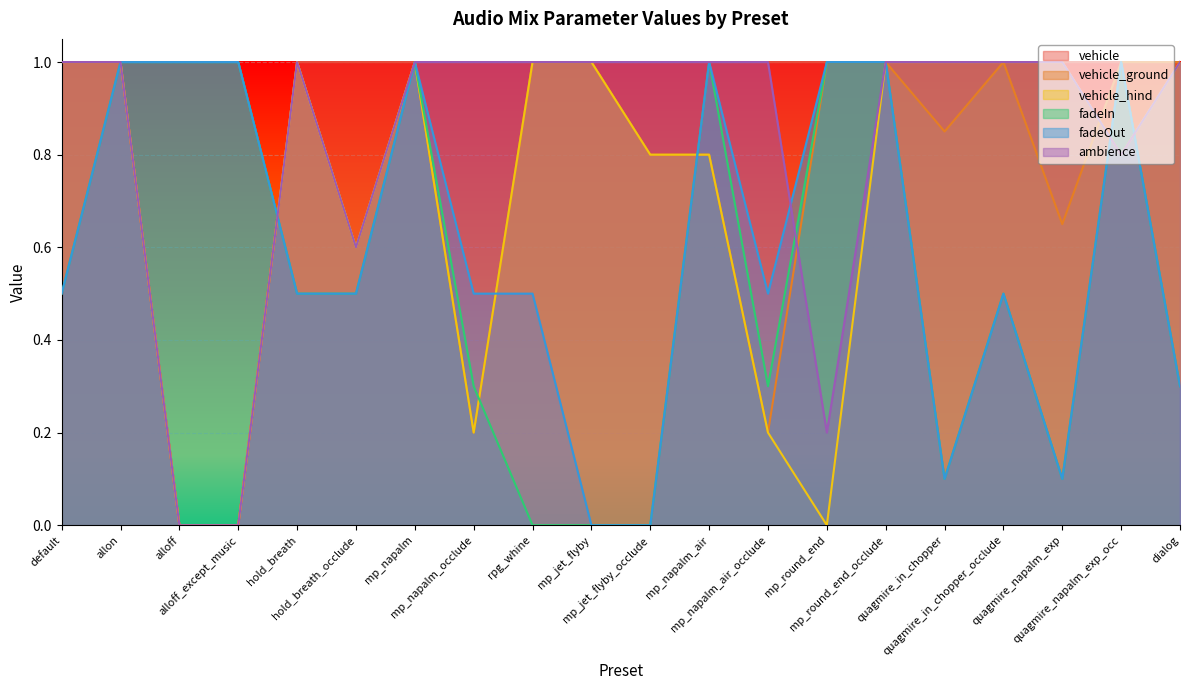

Which series has the largest range (max minus min)?

vehicle